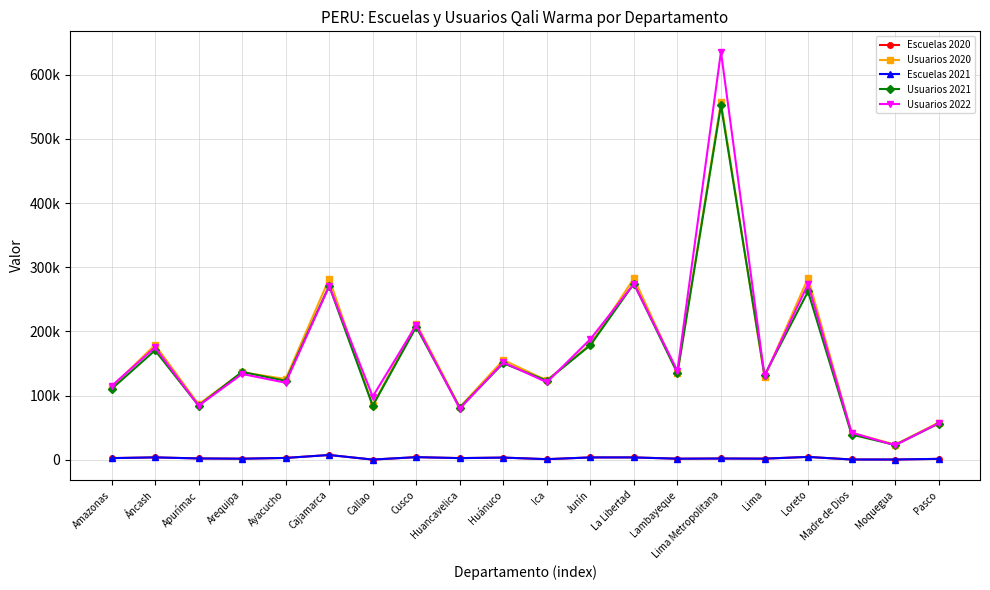

What are all the series names shown in the legend?

Escuelas 2020, Usuarios 2020, Escuelas 2021, Usuarios 2021, Usuarios 2022